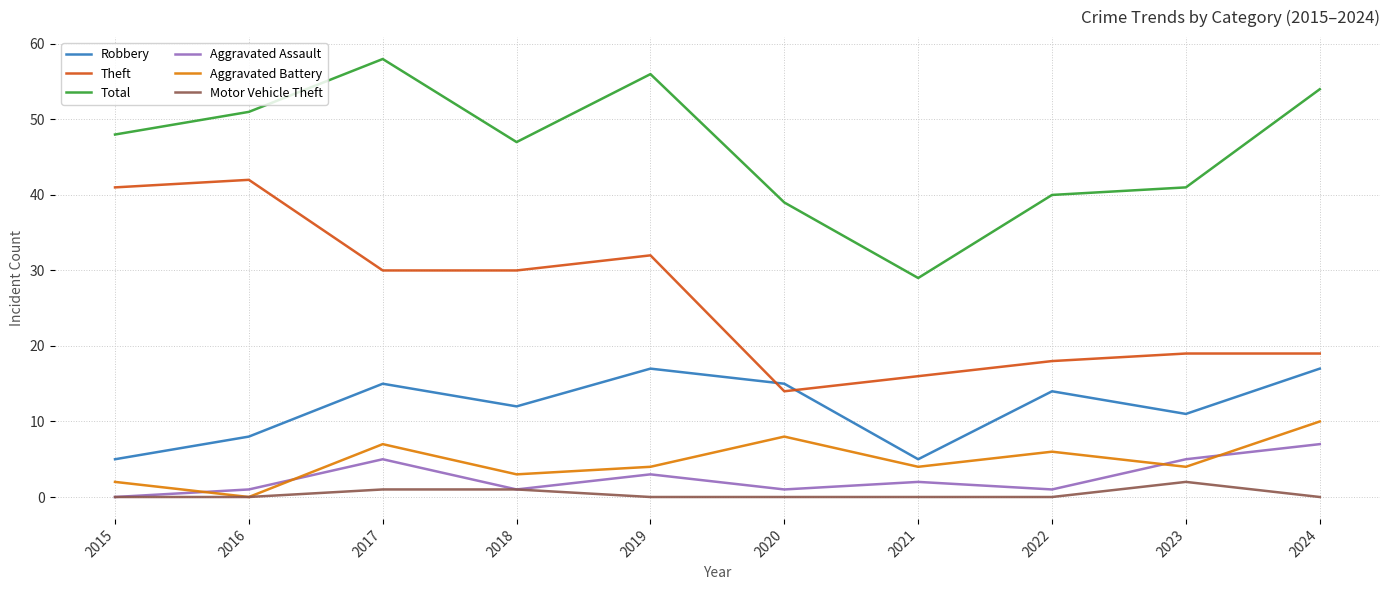

List the series in order of their peak value, lowest first.

Motor Vehicle Theft, Aggravated Assault, Aggravated Battery, Robbery, Theft, Total